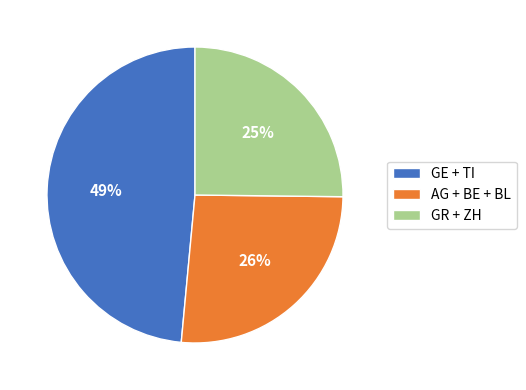

What percentage is the AG + BE + BL slice, to the nearest percent?

26%